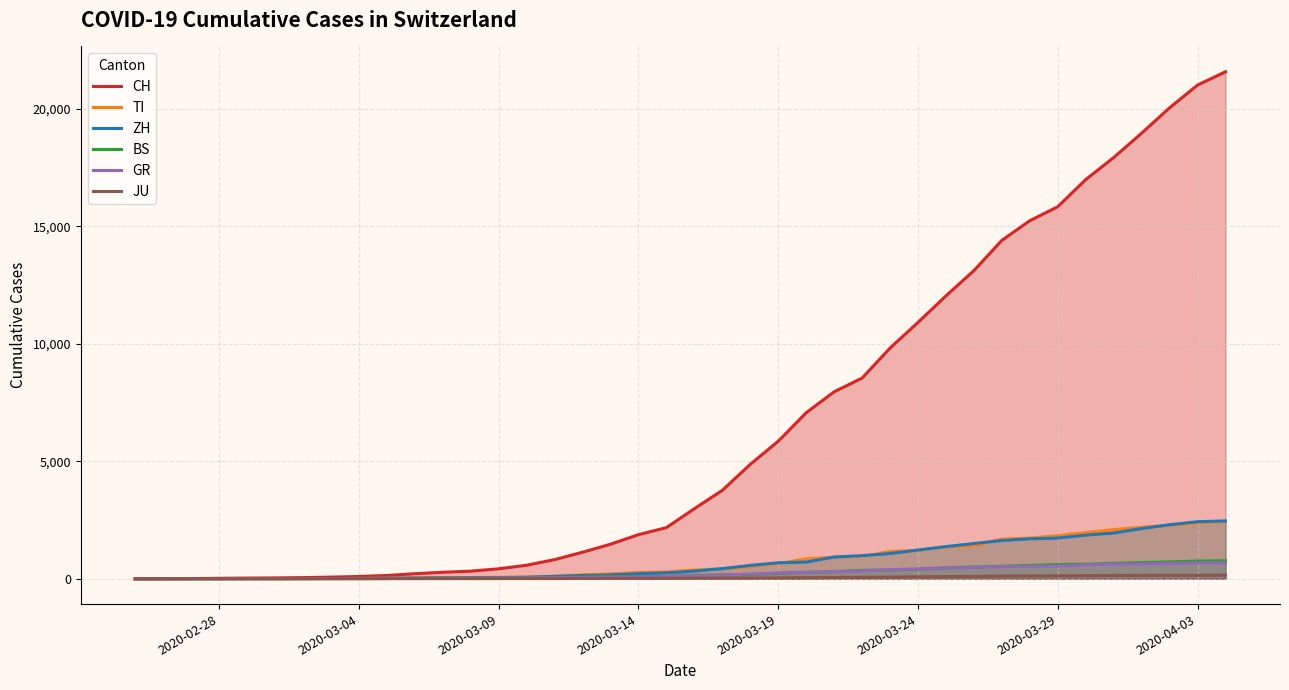

What is the sum of all CH values?

258695